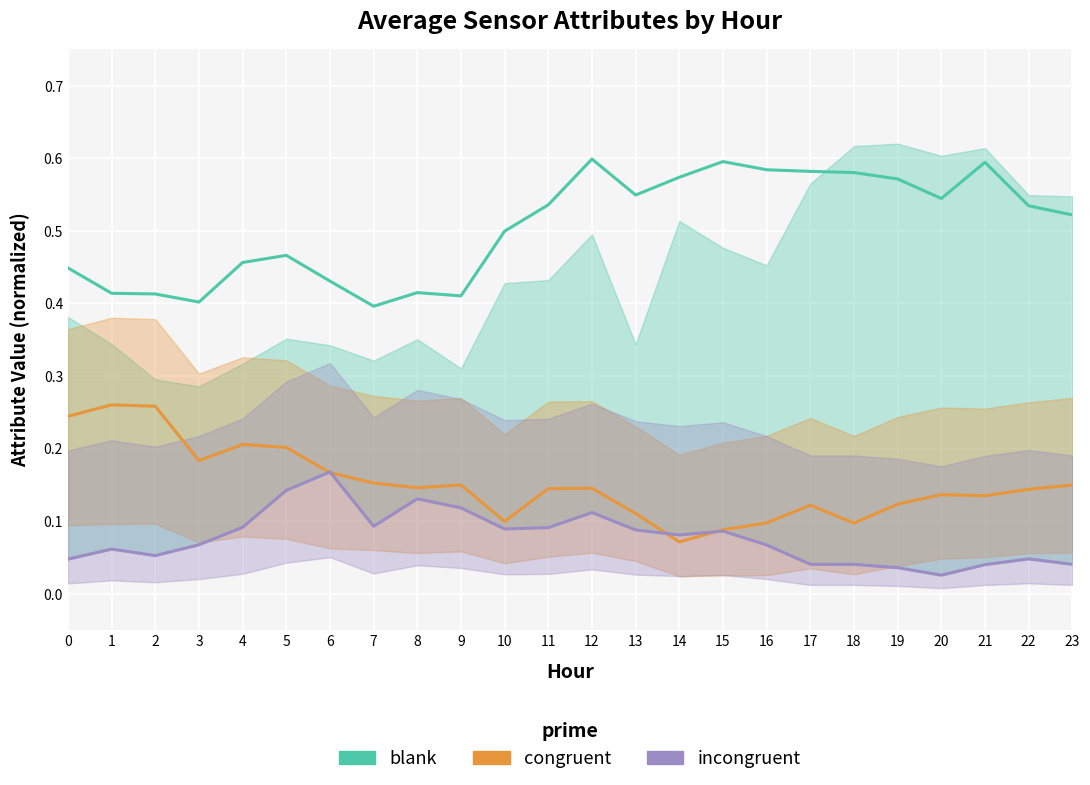

How many interior local peaks does the ATT10 (blank) series have?

5